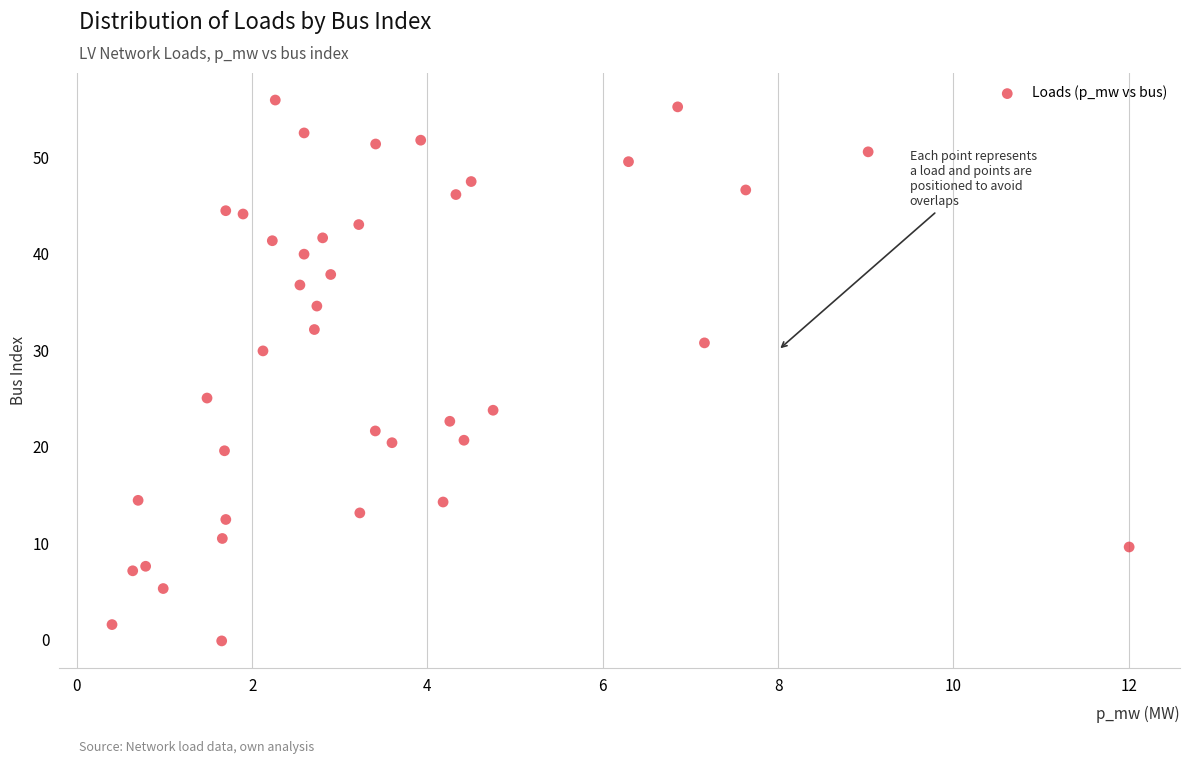

What Y value in the scatter plot is closest to 27?

25.0